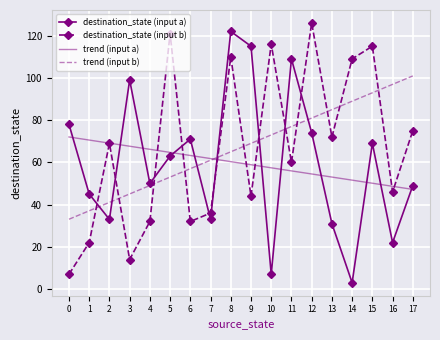

Reading left to right, list all the values displayed in this chart.

destination_state (input a): 0=78.0	1=45.0	2=33.0	3=99.0	4=50.0	5=63.0	6=71.0	7=33.0	8=122.0	9=115.0	10=7.0	11=109.0	12=74.0	13=31.0	14=3.0	15=69.0	16=22.0	17=49.0
destination_state (input b): 0=7.0	1=22.0	2=69.0	3=14.0	4=32.0	5=121.0	6=32.0	7=36.0	8=110.0	9=44.0	10=116.0	11=60.0	12=126.0	13=72.0	14=109.0	15=115.0	16=46.0	17=75.0
trend (input a): 0=72.0	1=70.6	2=69.1	3=67.6	4=66.2	5=64.7	6=63.3	7=61.8	8=60.3	9=58.9	10=57.4	11=56.0	12=54.5	13=53.0	14=51.6	15=50.1	16=48.7	17=47.2
trend (input b): 0=33.1	1=37.1	2=41.1	3=45.0	4=49.0	5=53.0	6=57.0	7=61.0	8=65.0	9=69.0	10=73.0	11=77.0	12=81.0	13=85.0	14=89.0	15=92.9	16=96.9	17=100.9